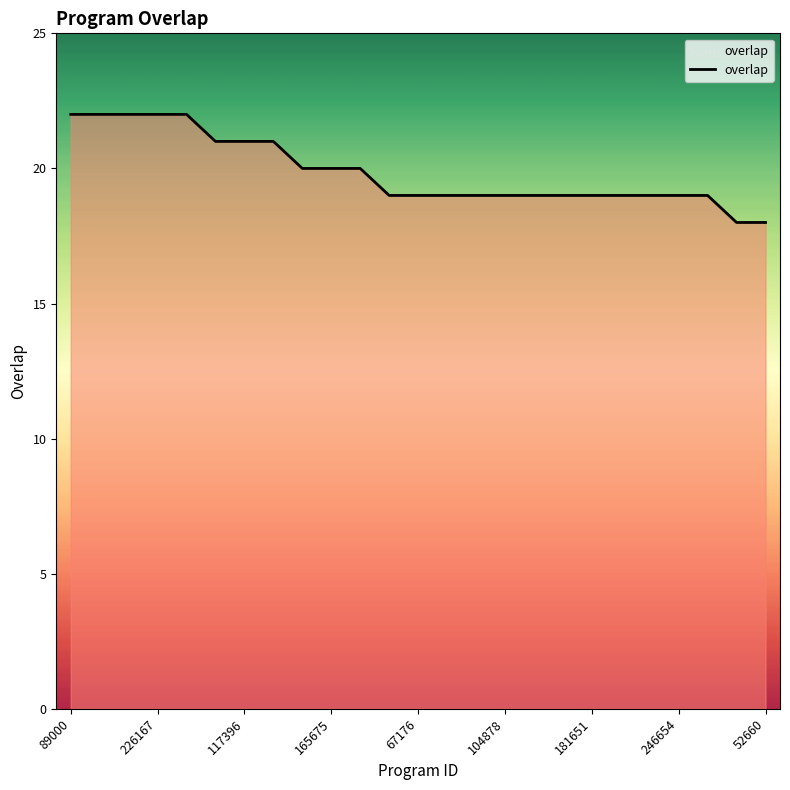

What is the difference between the maximum and minimum values?

4